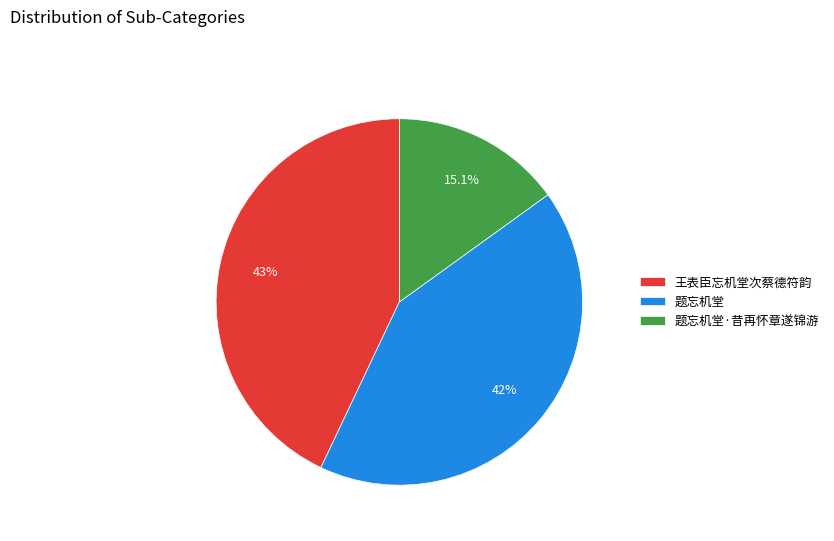

What is the ratio of the value at 王表臣忘机堂次蔡德符韵 to the value at 题忘机堂?

1.0